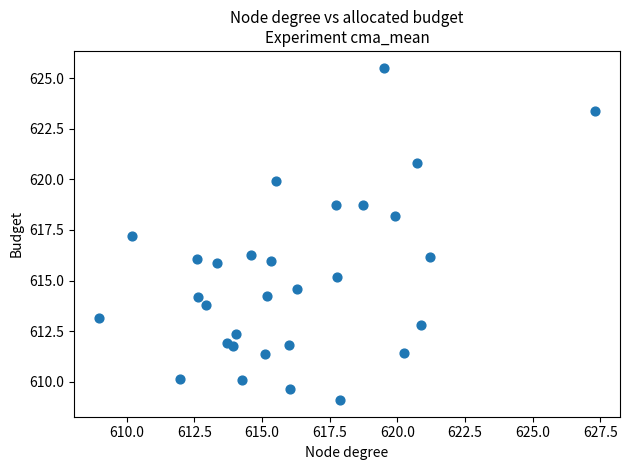

What Y value in the scatter plot is closest to 617?

617.2